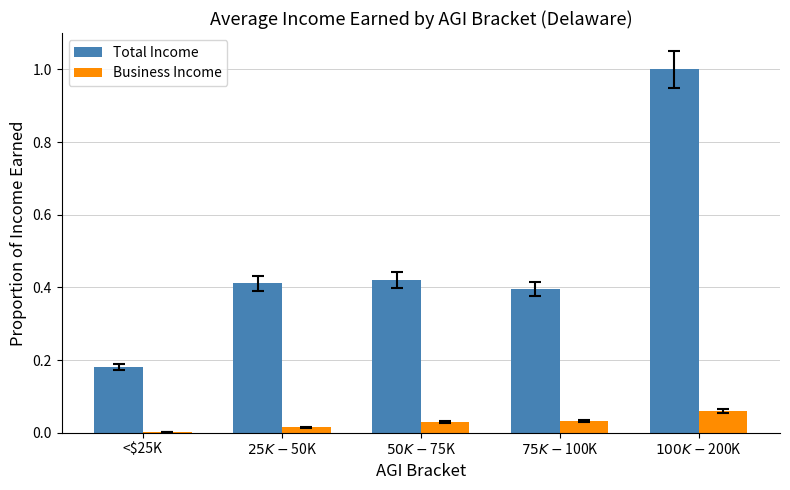

How many groups of bars are there?

5